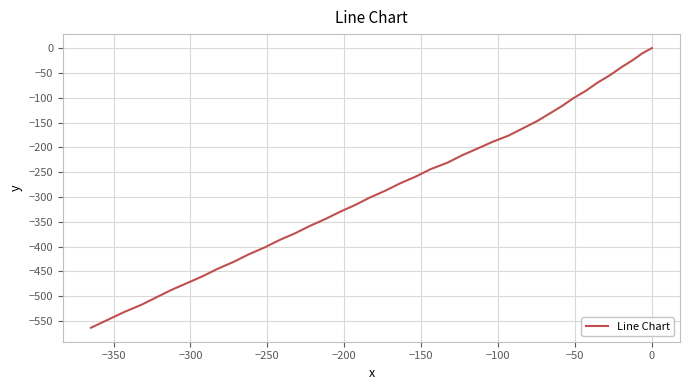

What is the sum of all values?

-11207.9